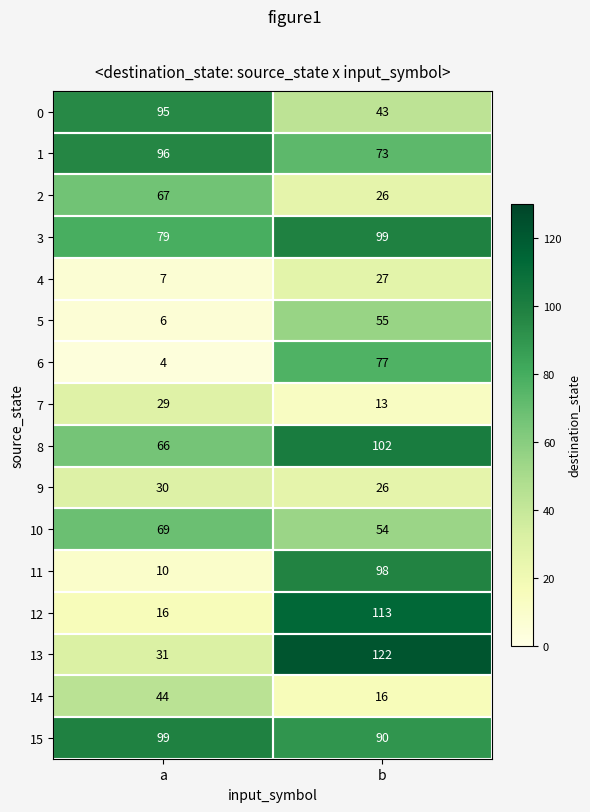

The 0 series shows 43 at b. True or false?

True